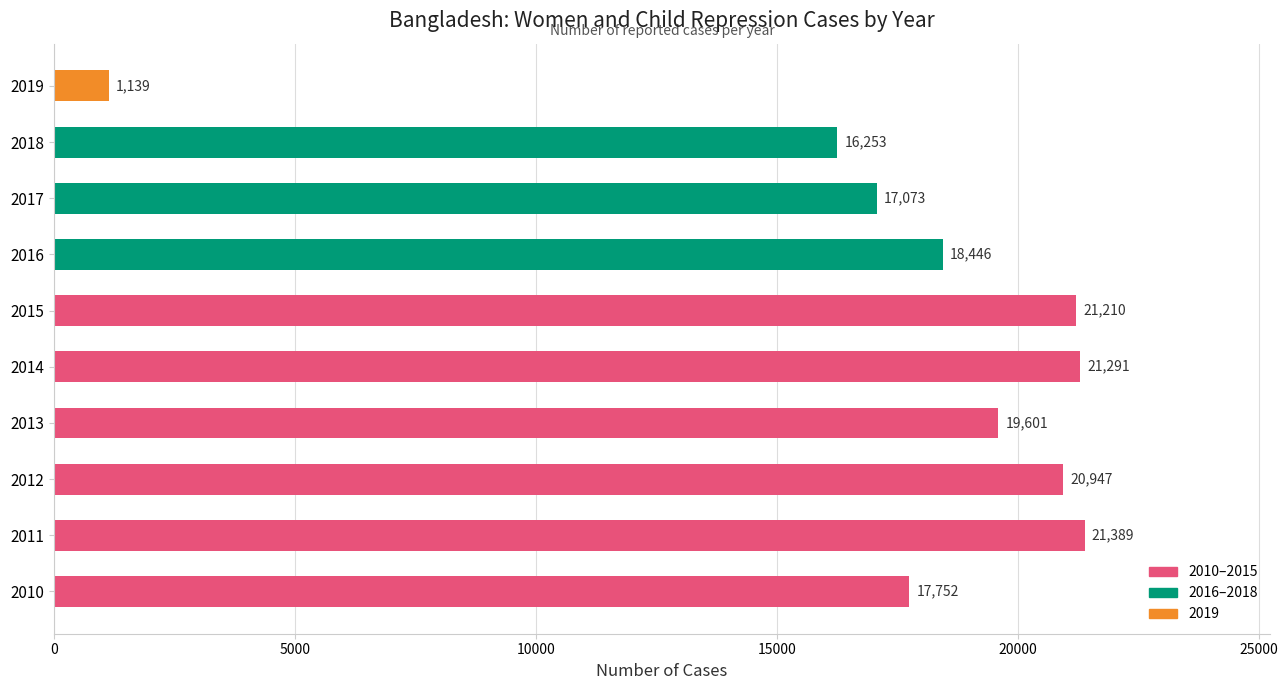

List the labels in order of value, largest first.

2011, 2014, 2015, 2012, 2013, 2016, 2010, 2017, 2018, 2019